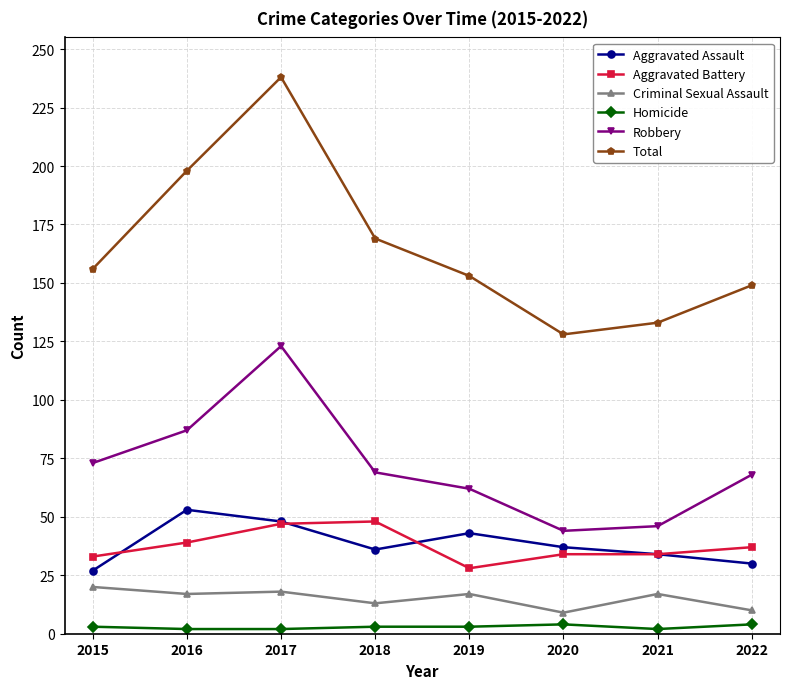

True or false: Robbery has more than 0 points higher than both neighbors.

True